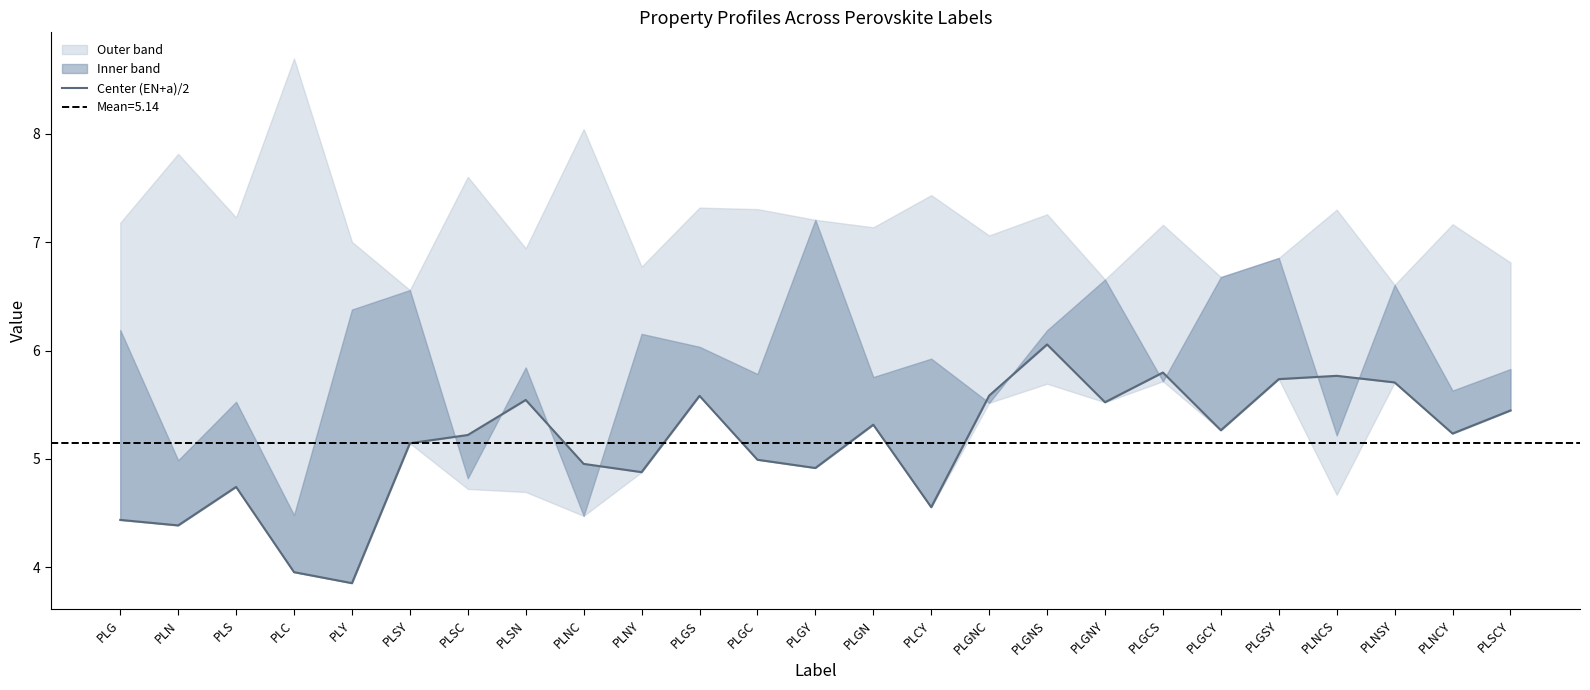

Does the chart have visible grid lines?

No